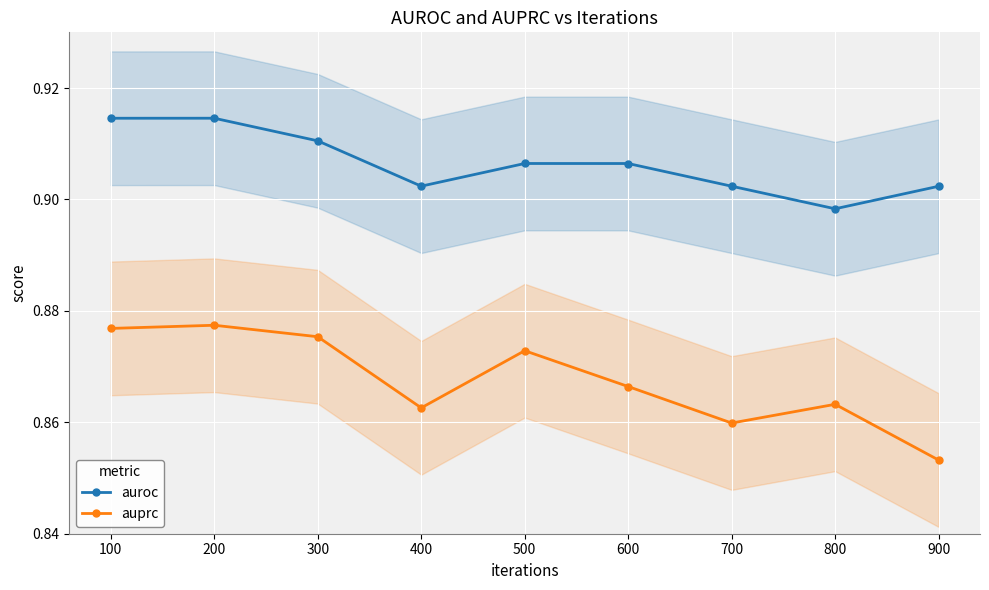

At how many categories does at least one series exceed 0?

9